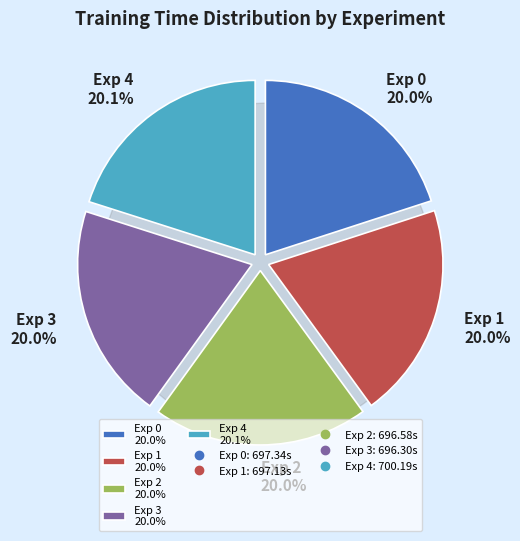

To the nearest percent, what is the average slice percentage?

20%